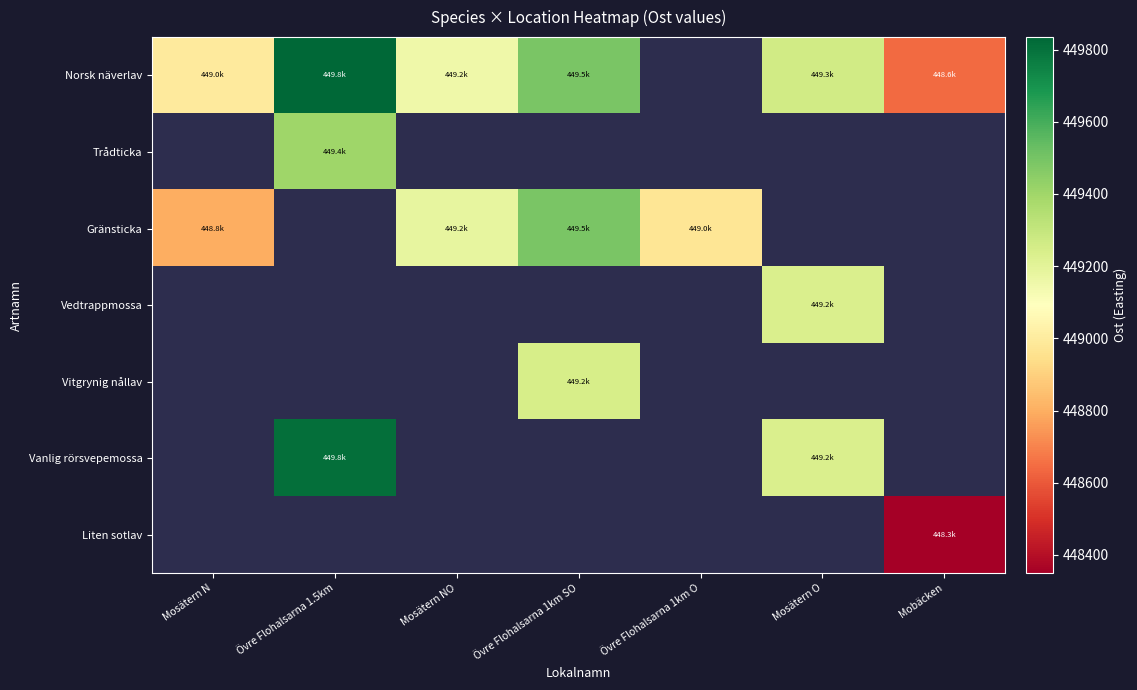

How many values in the Norsk näverlav series are below 449263?

3